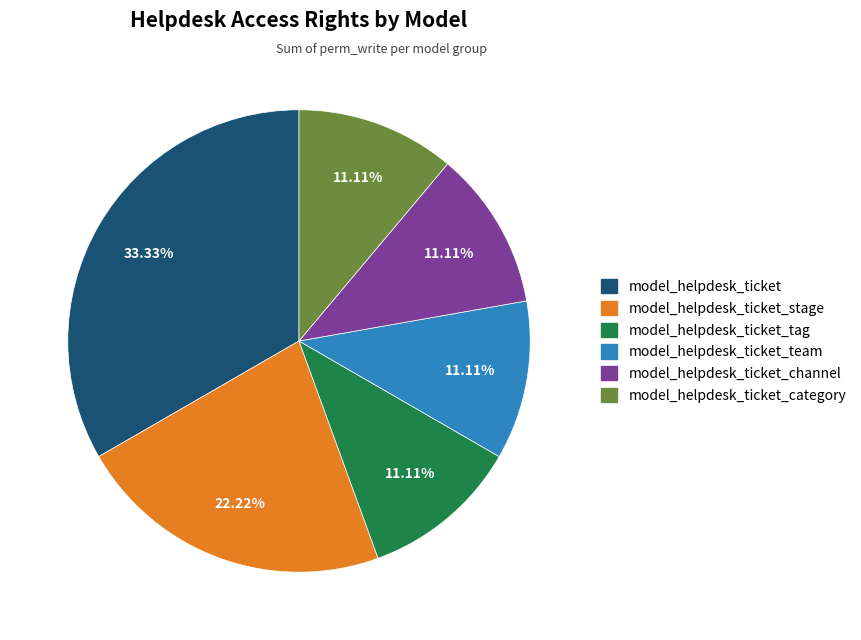

Does any single category account for the majority?

No